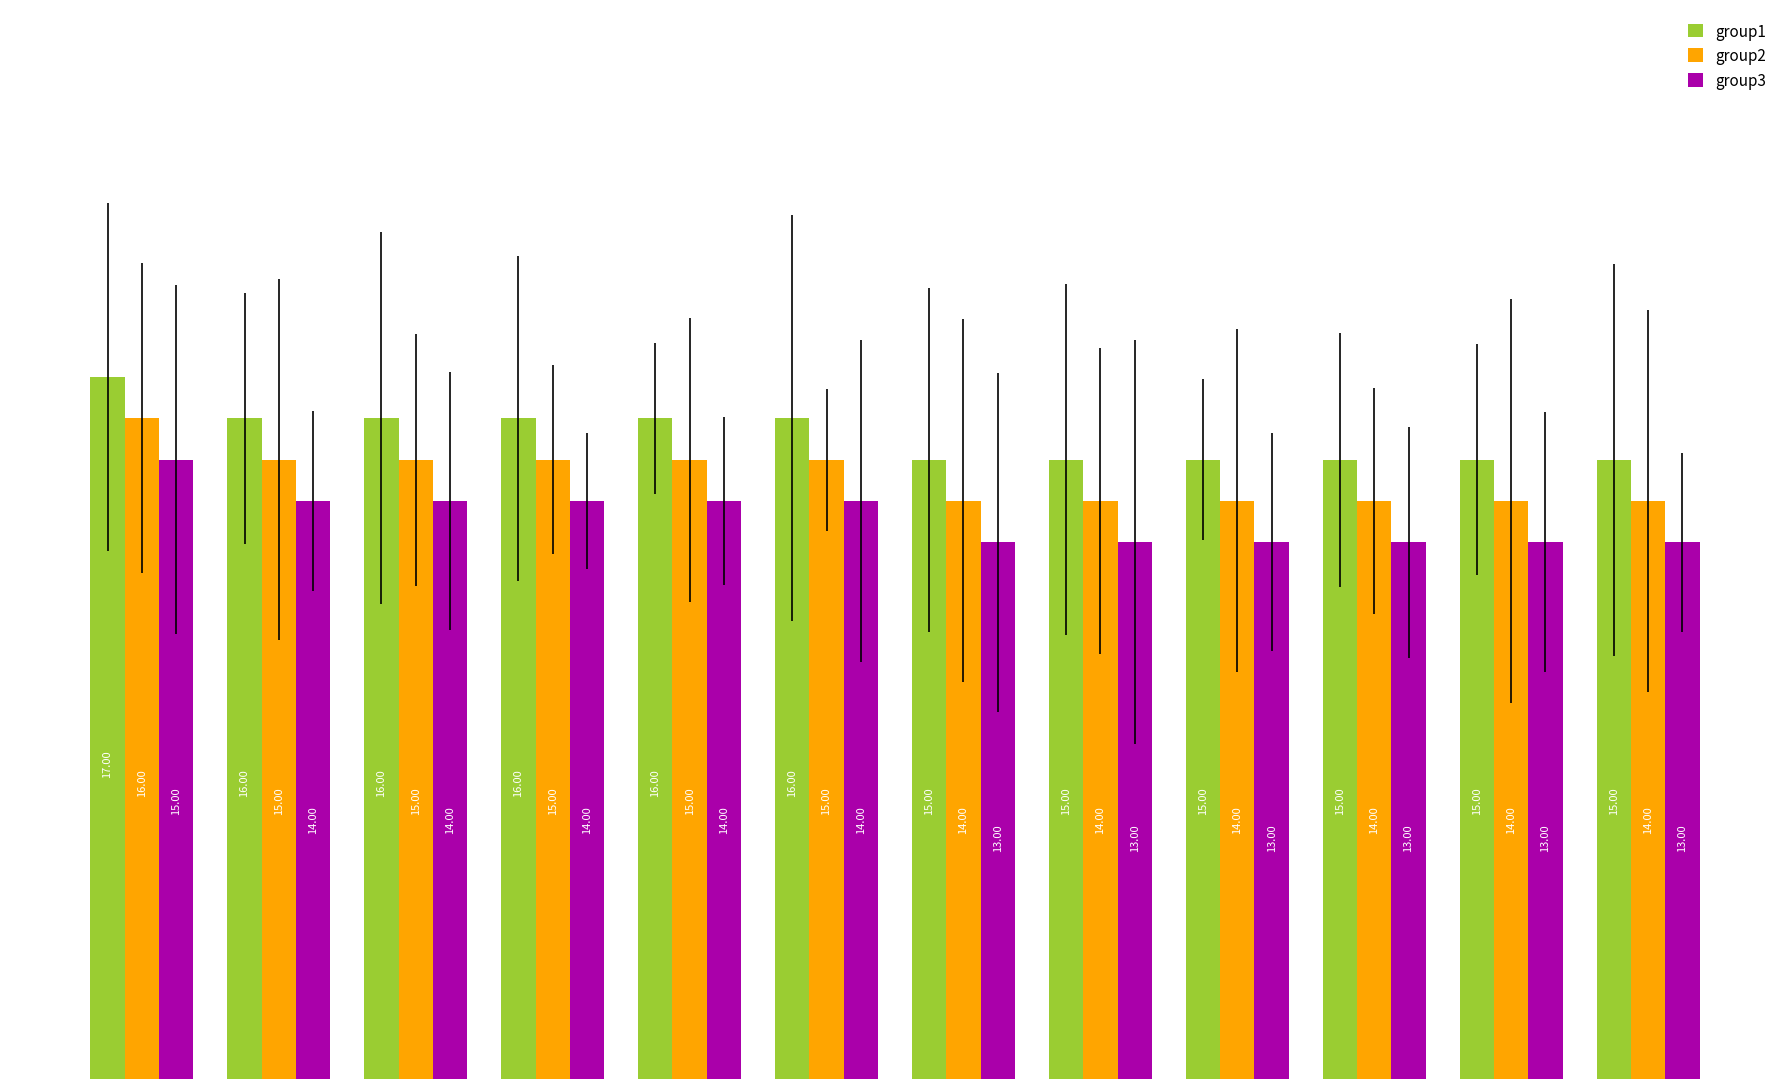

What is the sum of all group2 values?

175